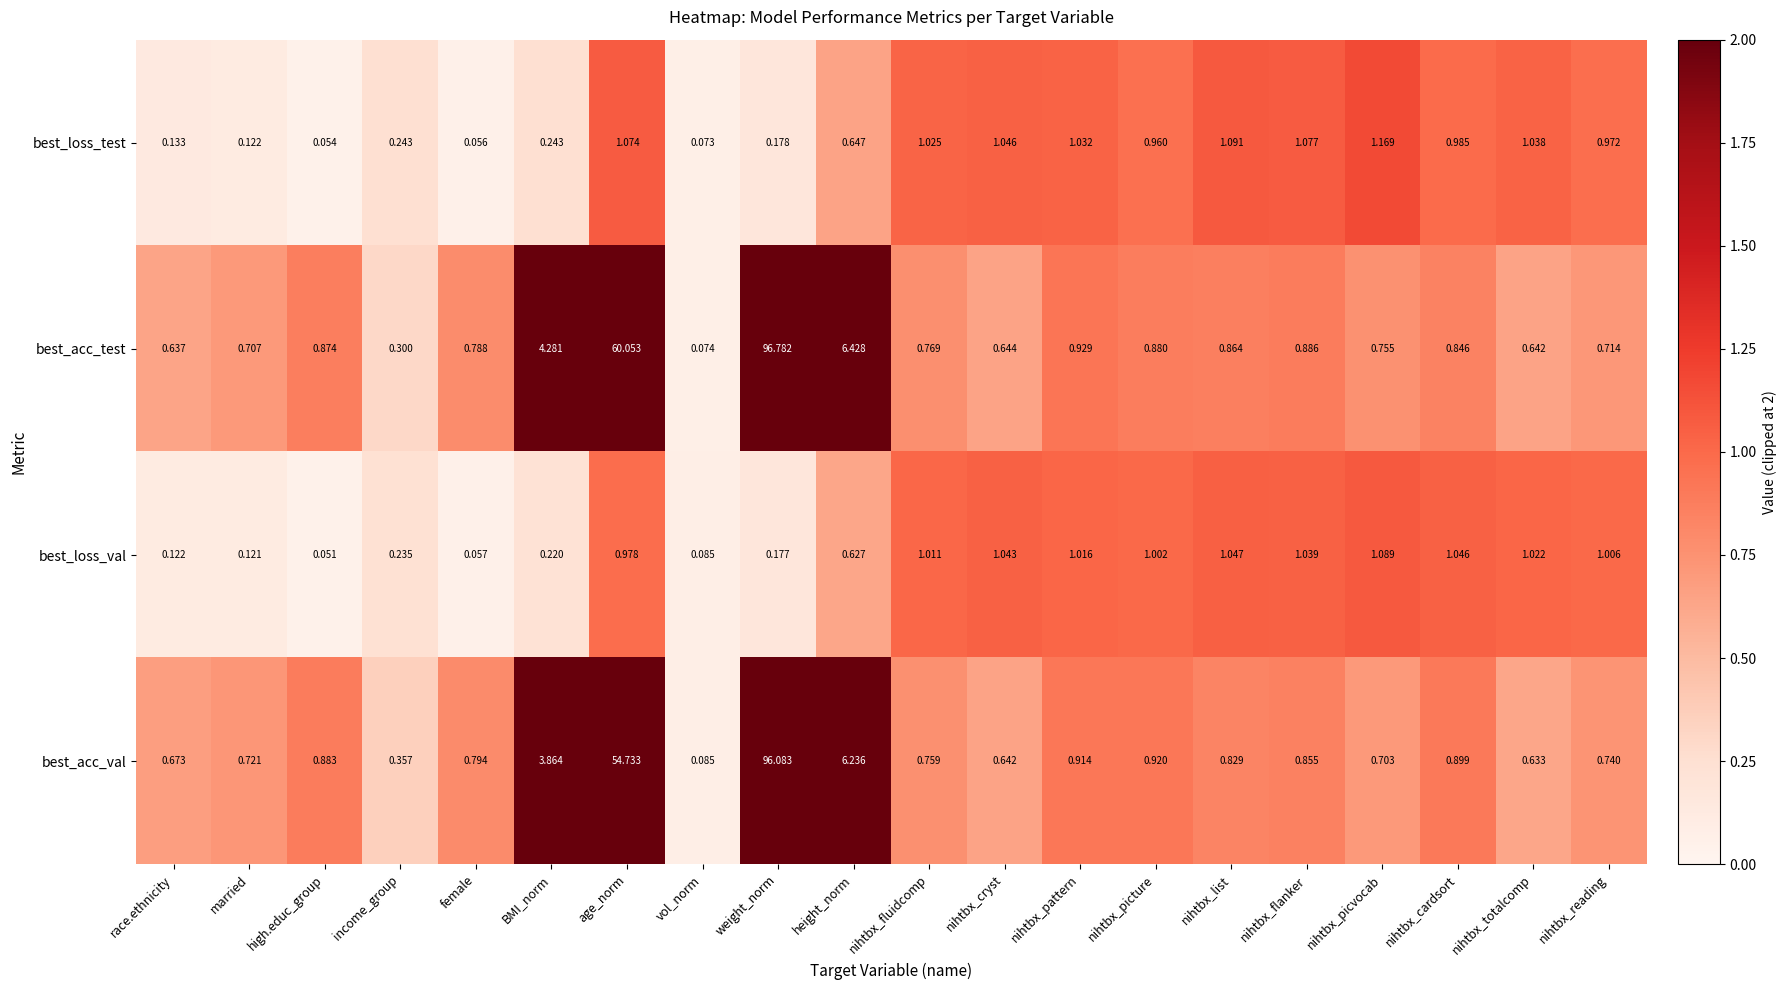

At which label is best_loss_val closest to 0?

high.educ_group